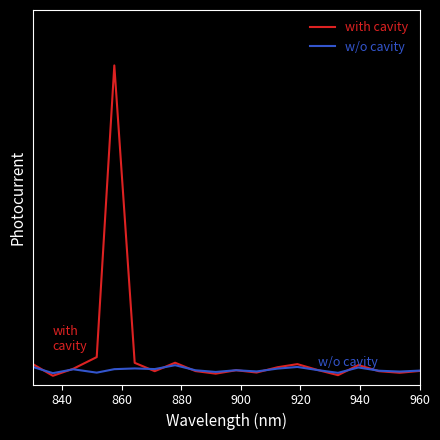

True or false: w/o cavity has more than 1 points higher than both neighbors.

True